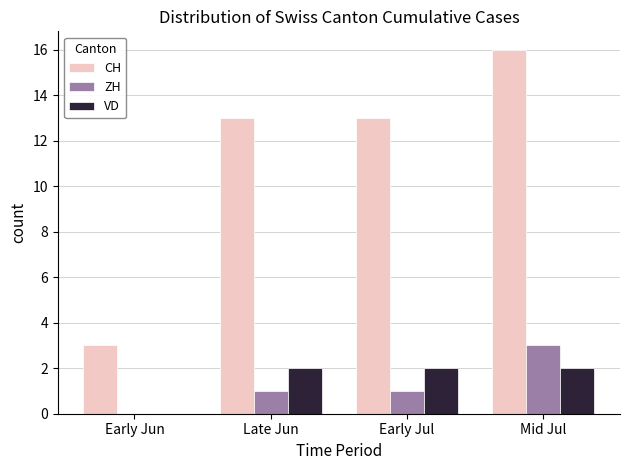

What is the greatest value displayed?

16